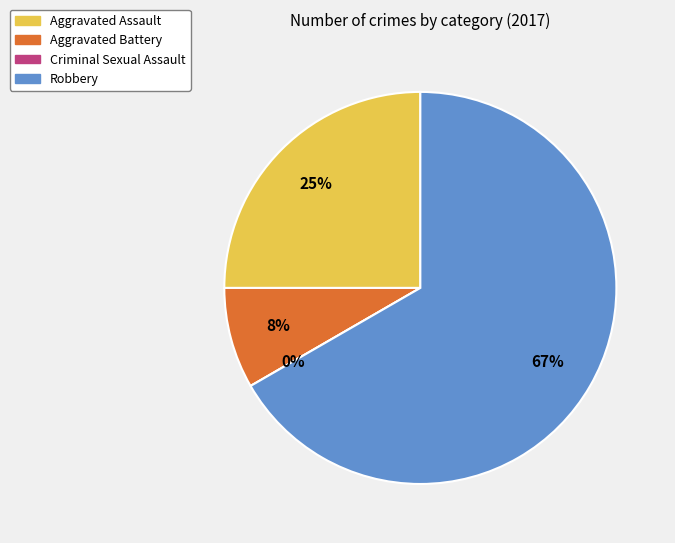

To the nearest percent, what is the difference between the largest and smallest slice percentages?

67%